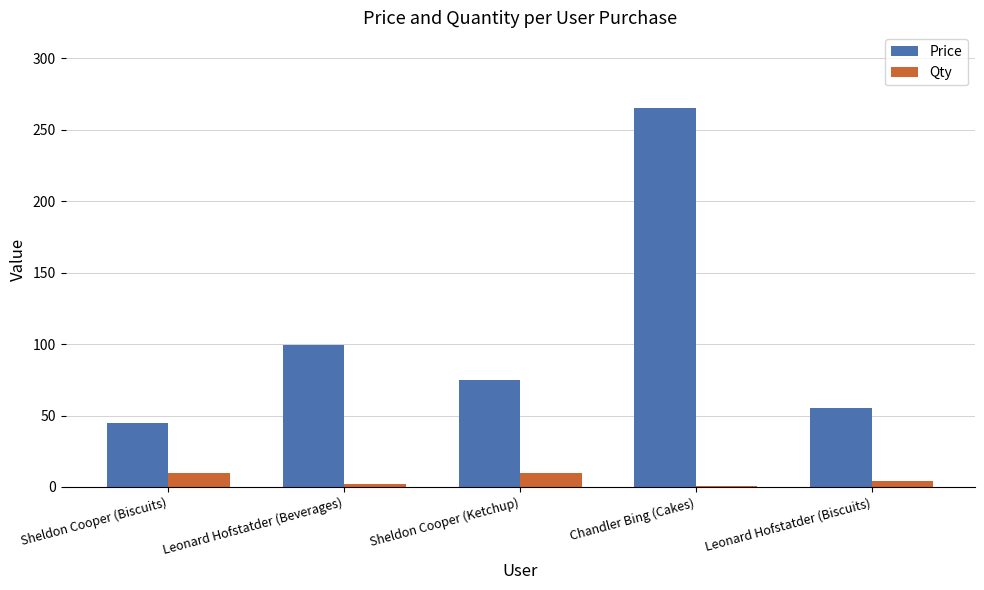

What are all the series names shown in the legend?

Price, Qty